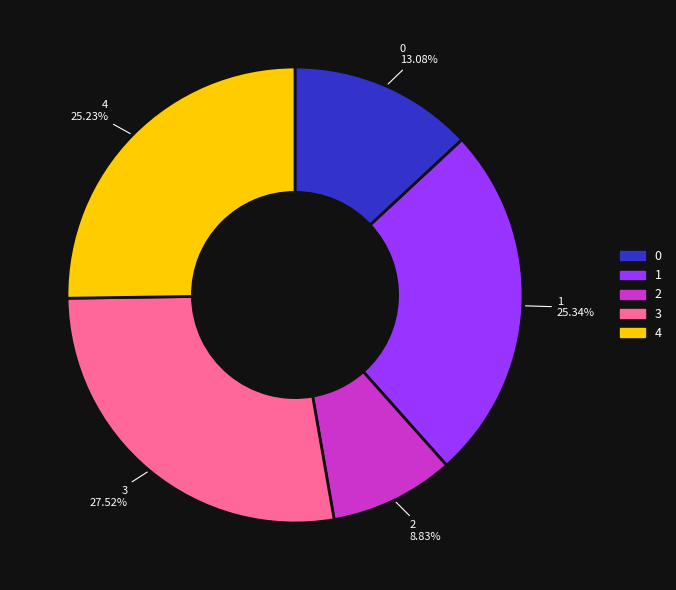

What portion of the pie excludes 0?

86.9%